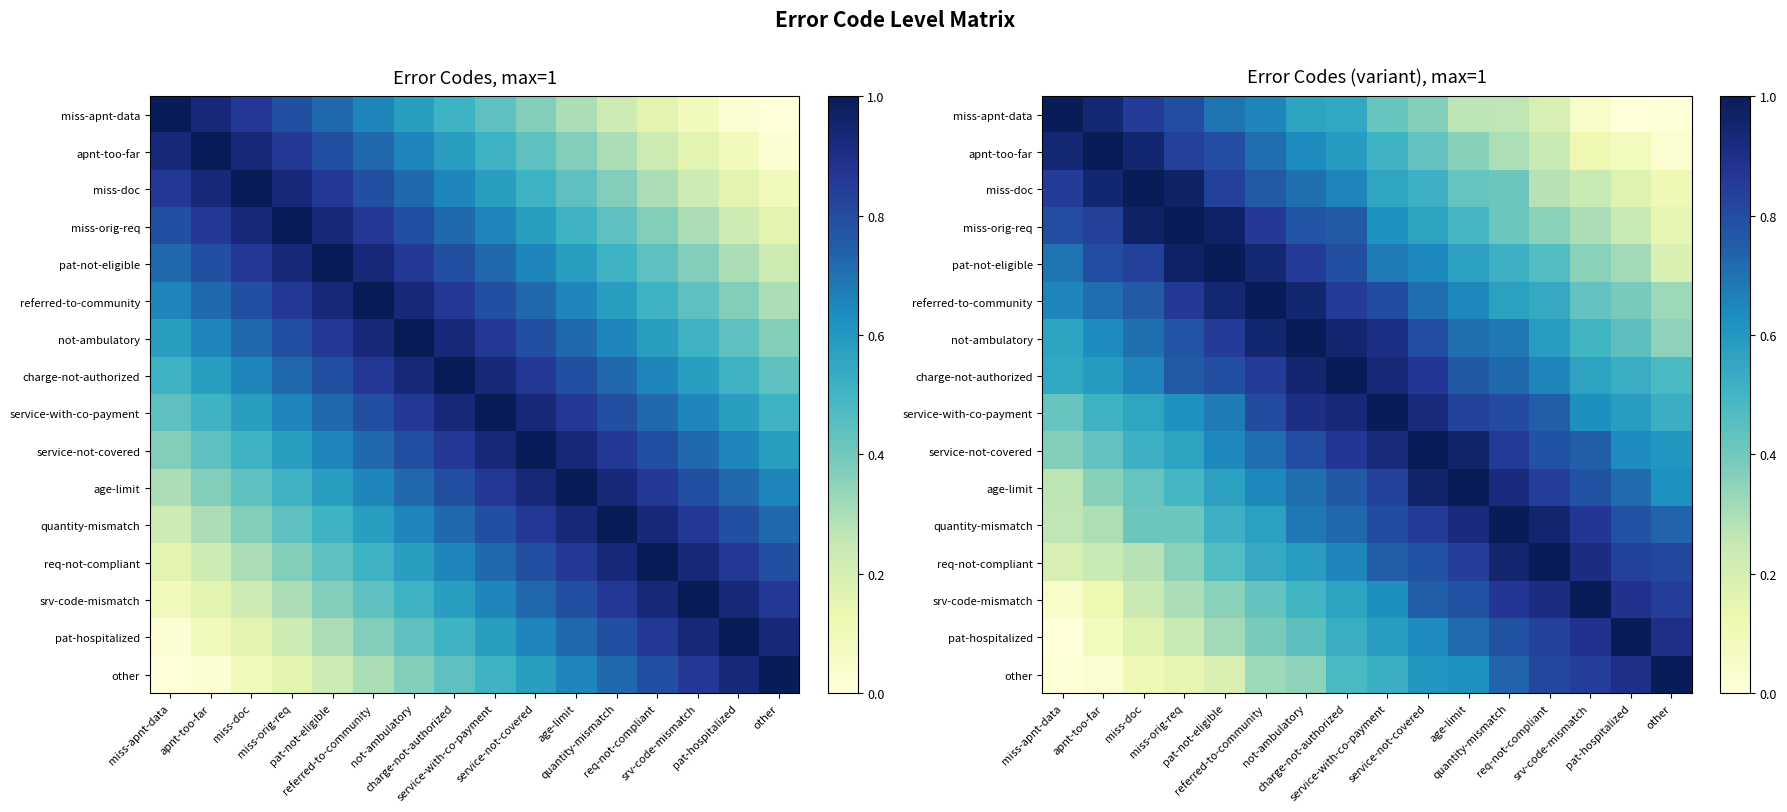

How many values in miss-apnt-data are above zero?

15